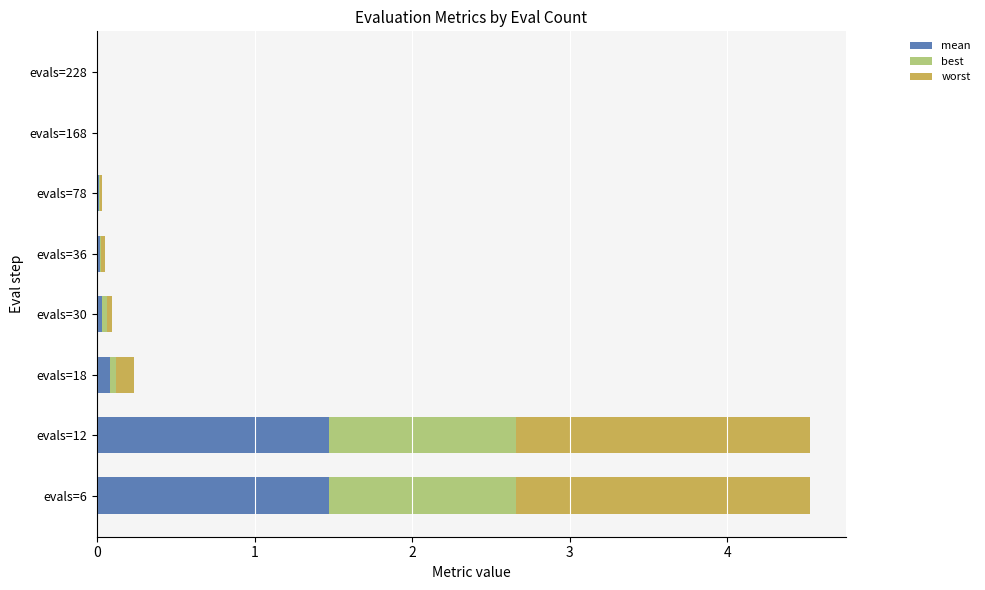

What is the total value across all series at evals=12?

4.5